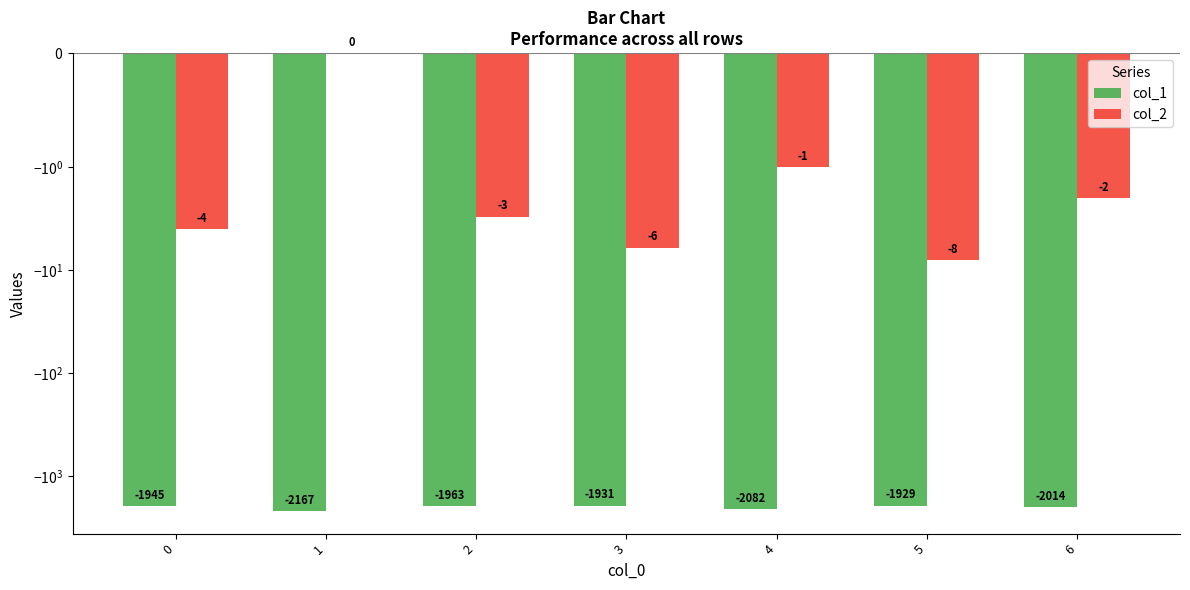

Is it true that col_2 equals -1 at 4?

True